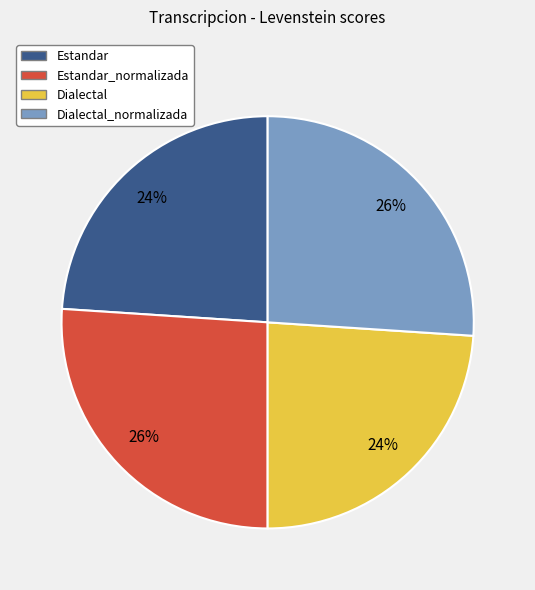

To the nearest percent, what portion does Estandar represent?

24%